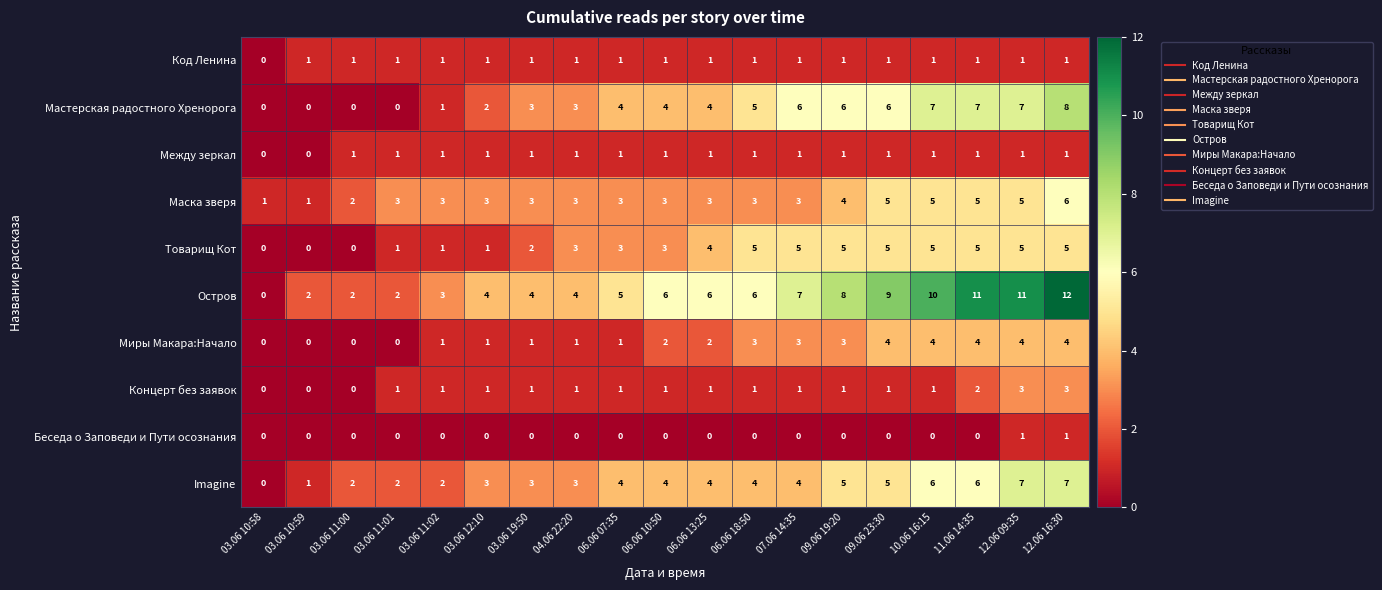

Is the value of Беседа о Заповеди и Пути осознания at 07.06 14:35 greater than the value of Код Ленина at 06.06 07:35?

No